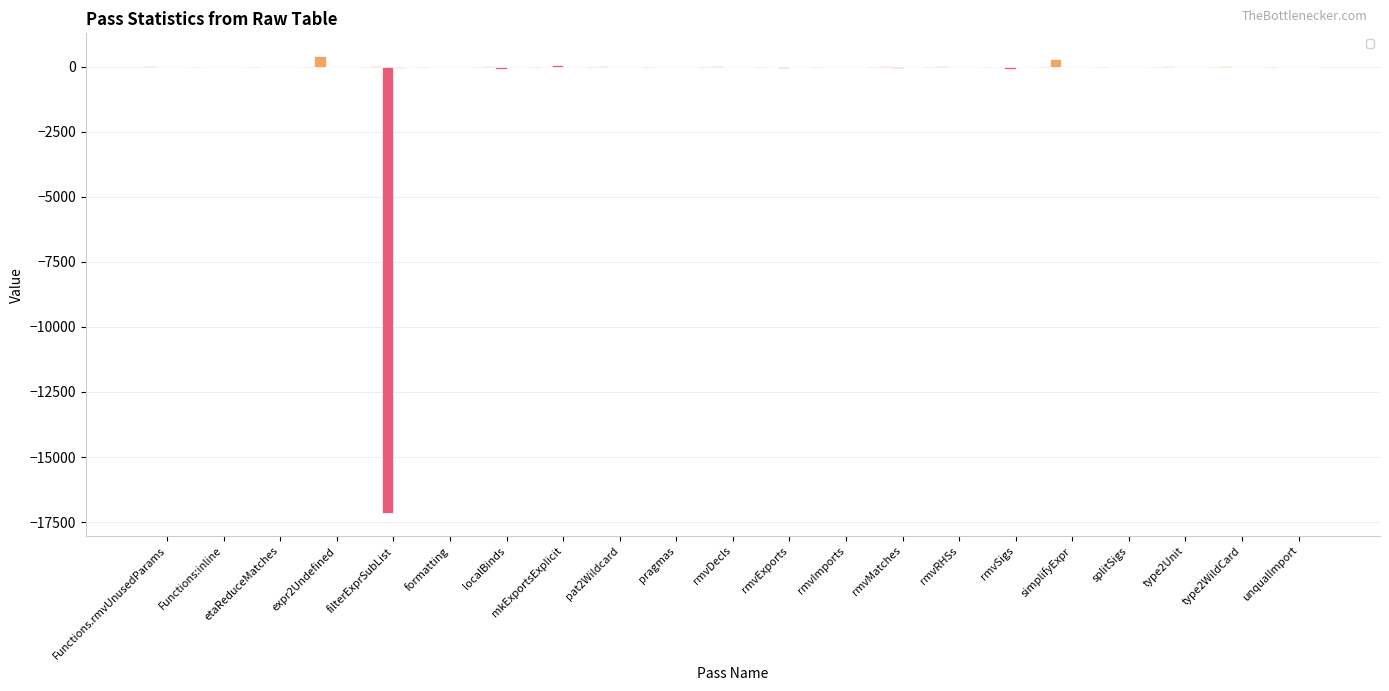

What is the greatest value displayed?

412